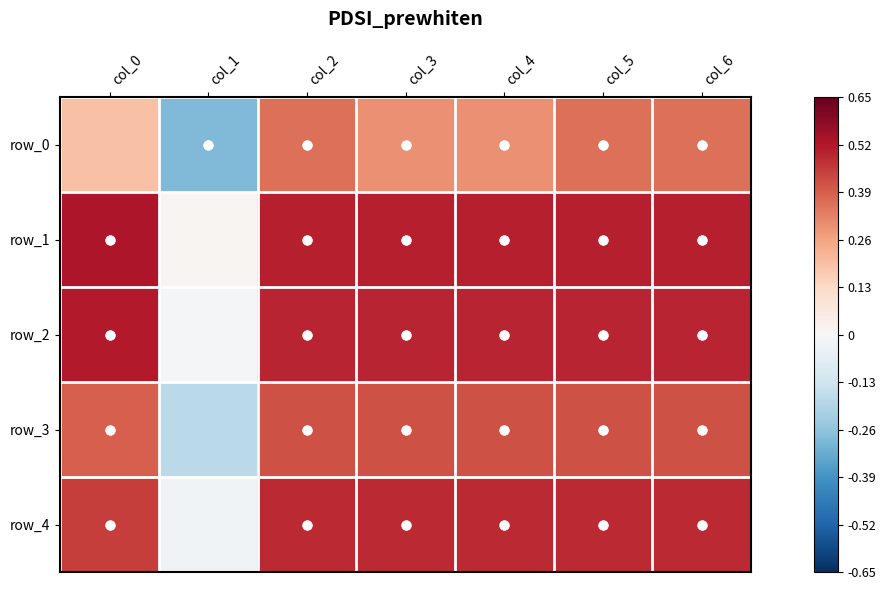

True or false: row_1 has a value of 0.2 at col_5.

False